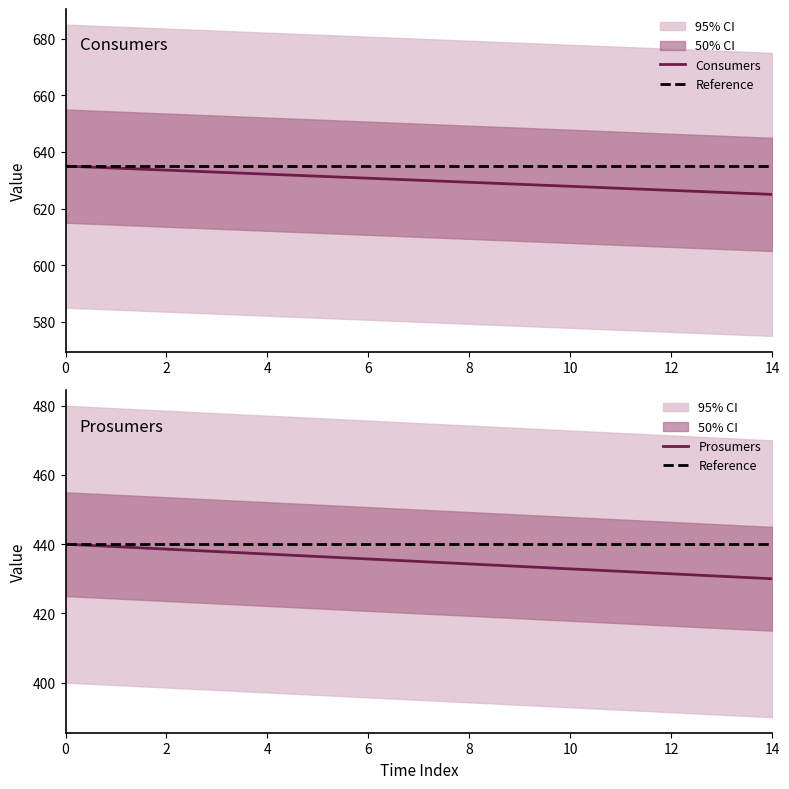

True or false: Consumers and Prosumers cross at least once.

False